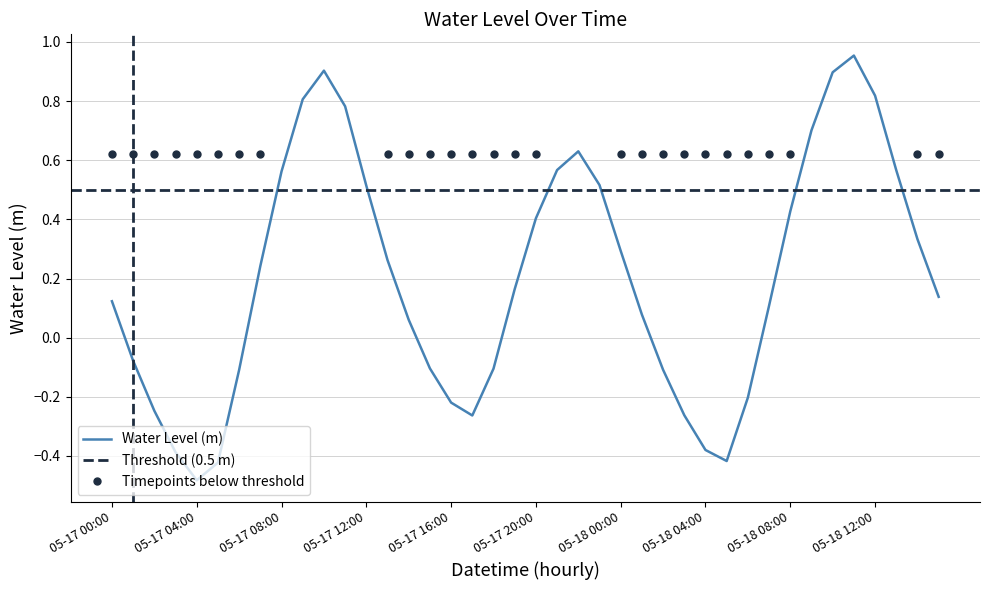

Where does the Water Level (m) series first go above 0?

05-17 00:00